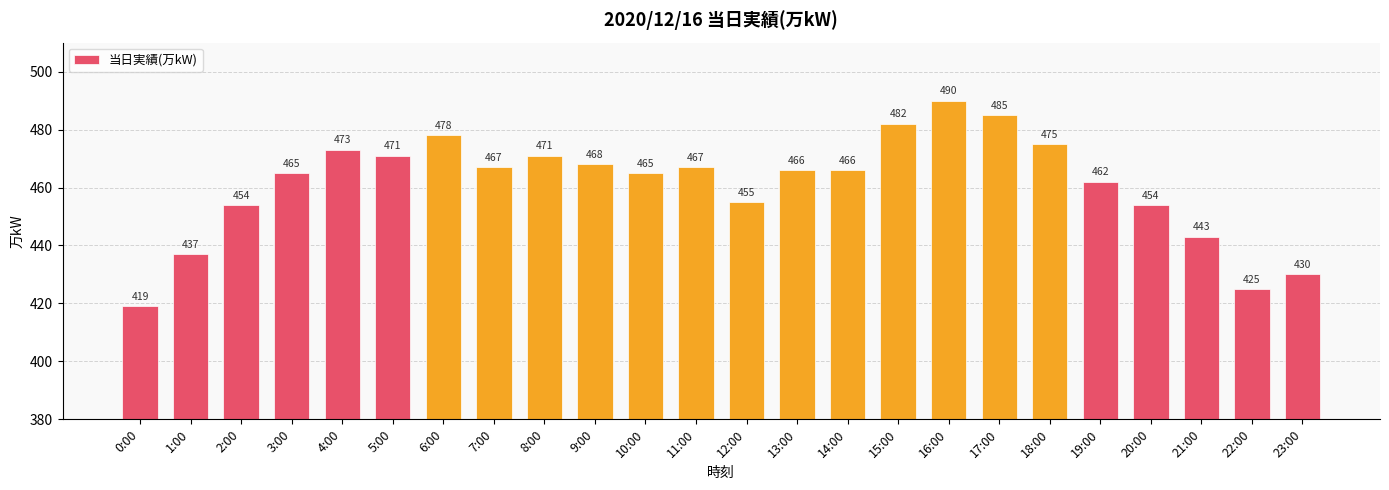

Between 3:00 and 15:00, which is larger?

15:00